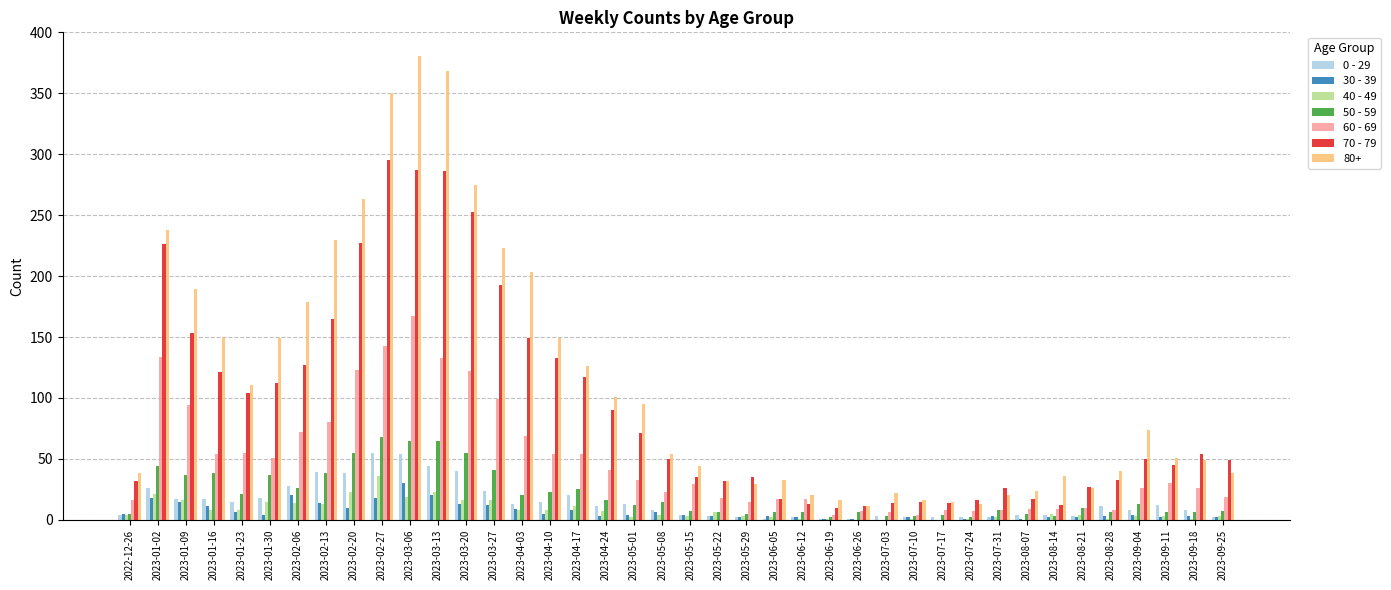

What value does the 0 - 29 series have at 2023-02-06, to the nearest 10?

30